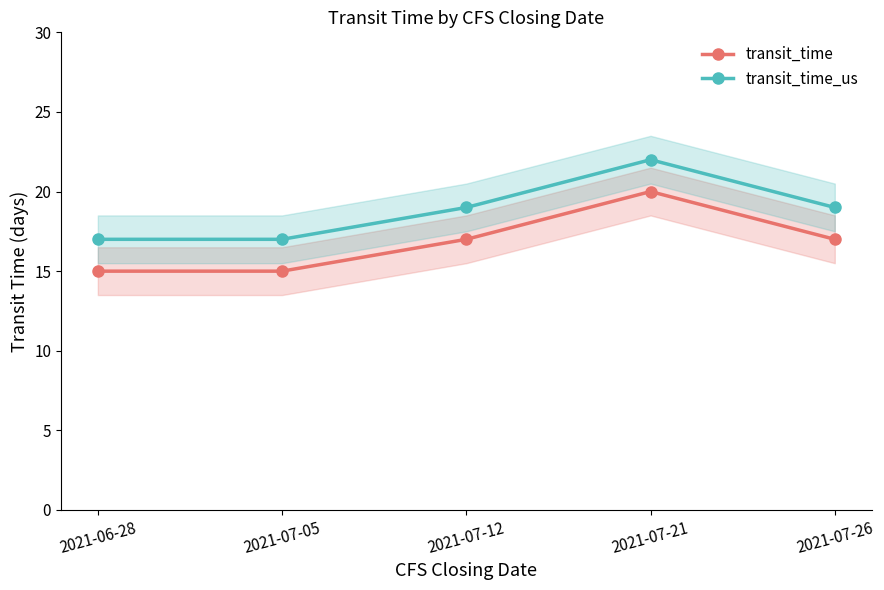

True or false: transit_time_us and transit_time cross at least once.

False